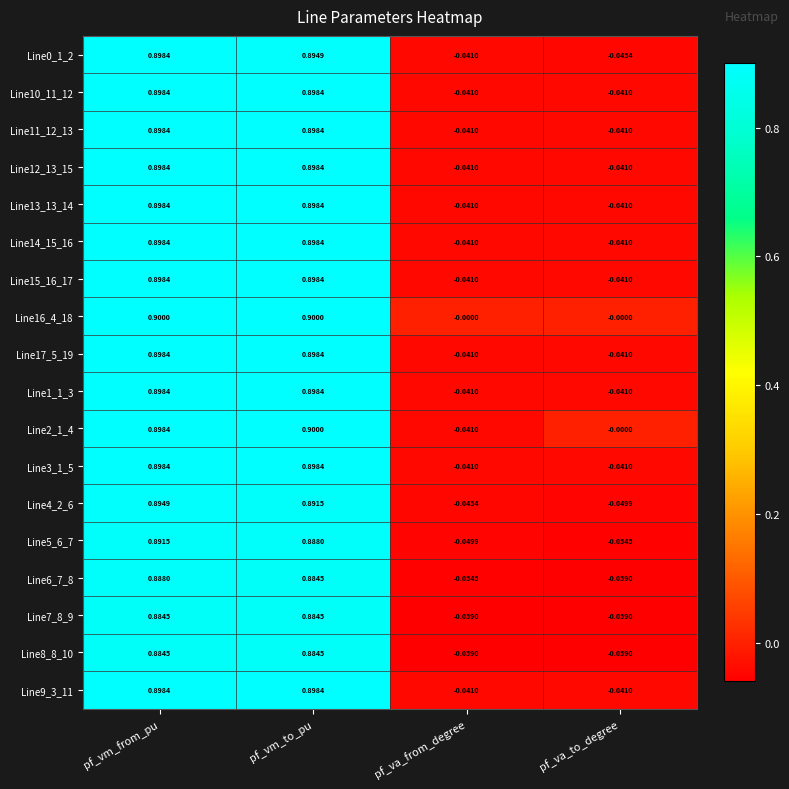

Which series has the largest total across all categories?

Line16_4_18